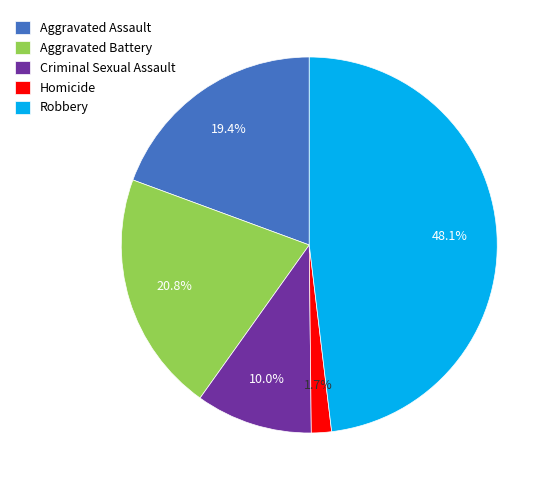

What is the largest slice in the pie chart?

Robbery